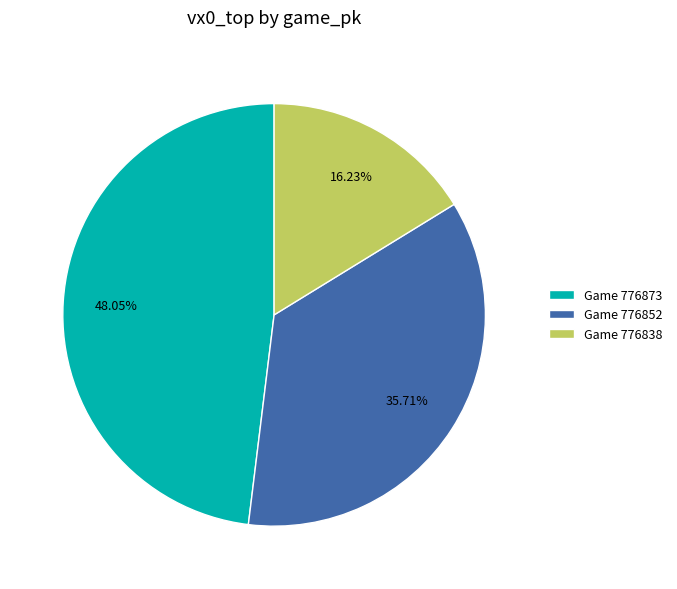

Which slice is the smallest?

Game 776838